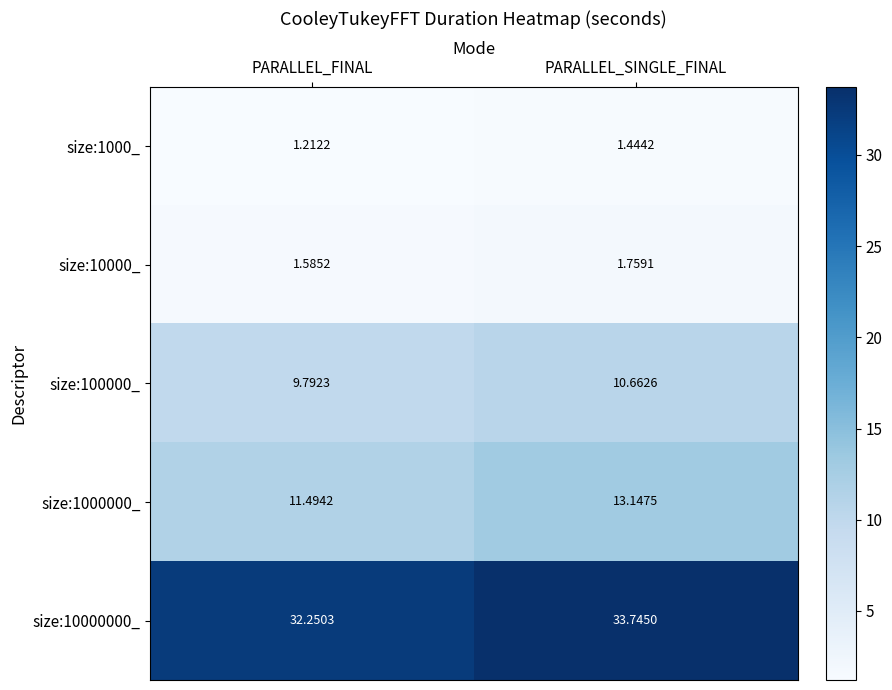

List the labels in order of size:10000_ value, smallest first.

PARALLEL_FINAL, PARALLEL_SINGLE_FINAL